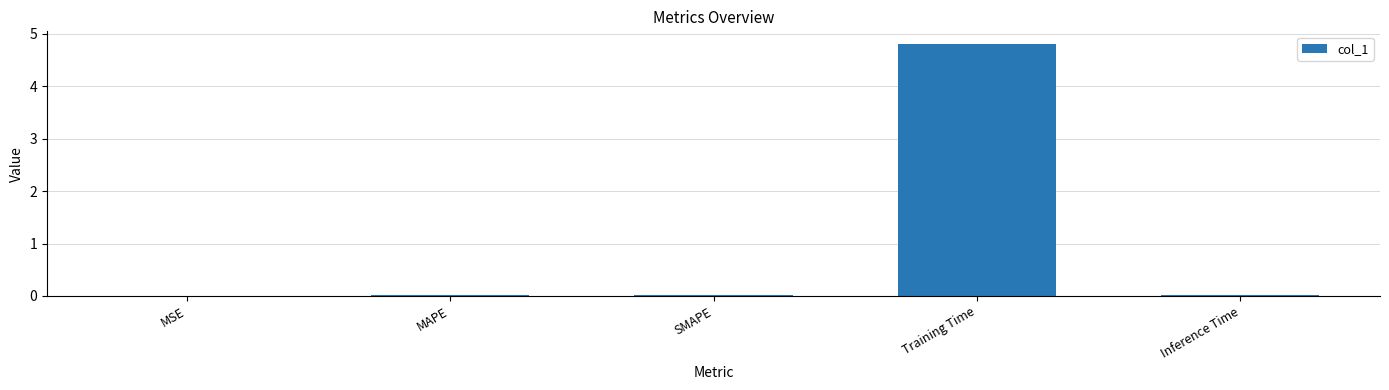

Which label corresponds to the largest value in the chart?

Training Time